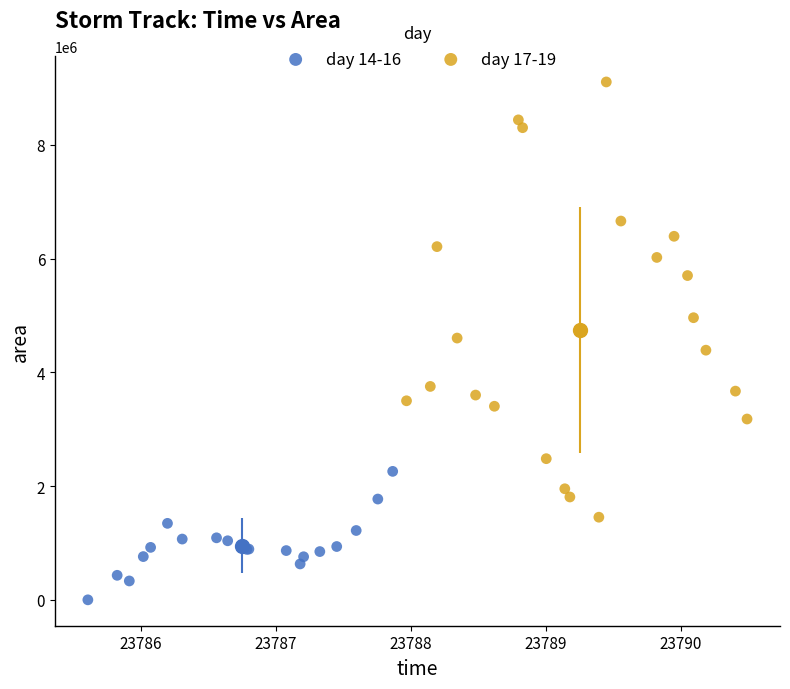

Which series has the largest Y range (max minus min)?

day 17-19